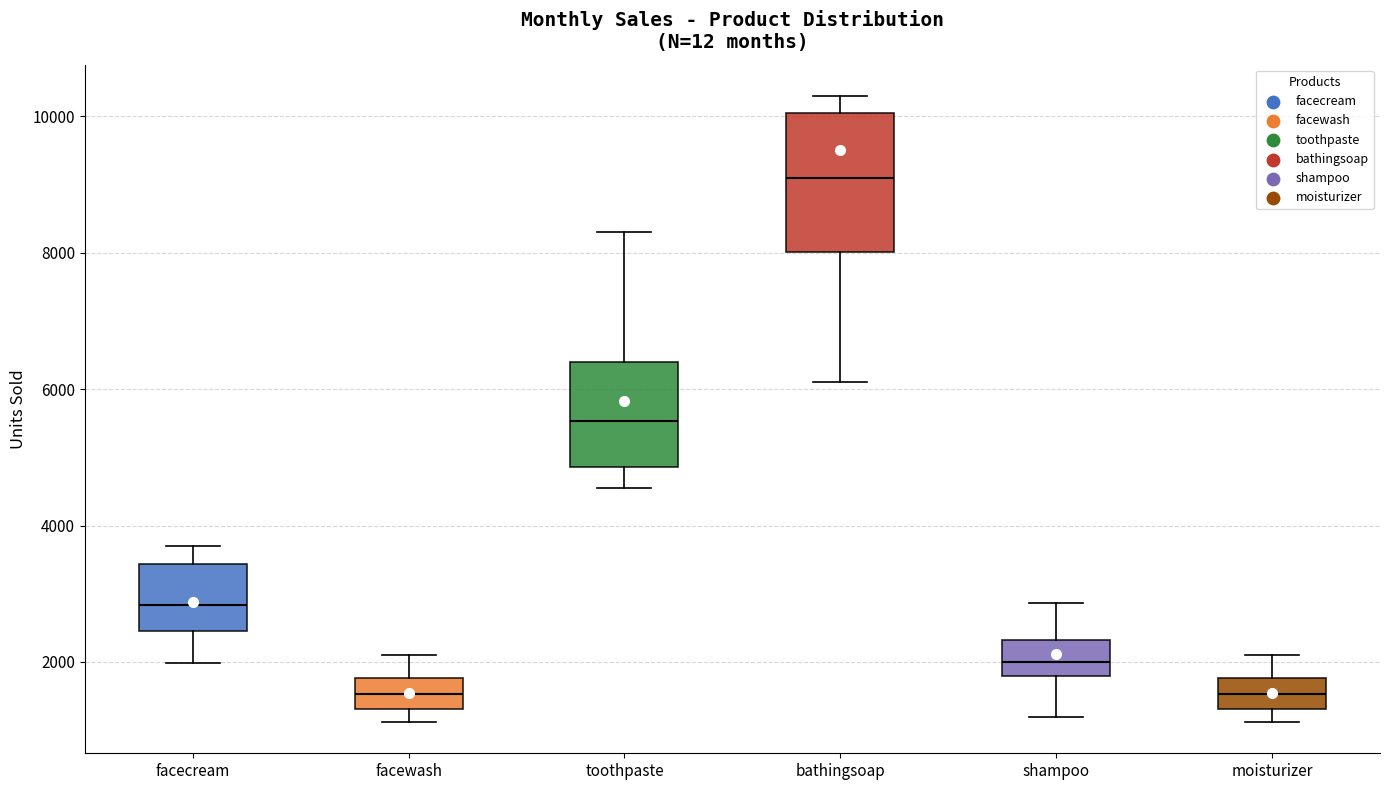

Comparing the boxes themselves (not the whiskers), which one is the tallest?

bathingsoap